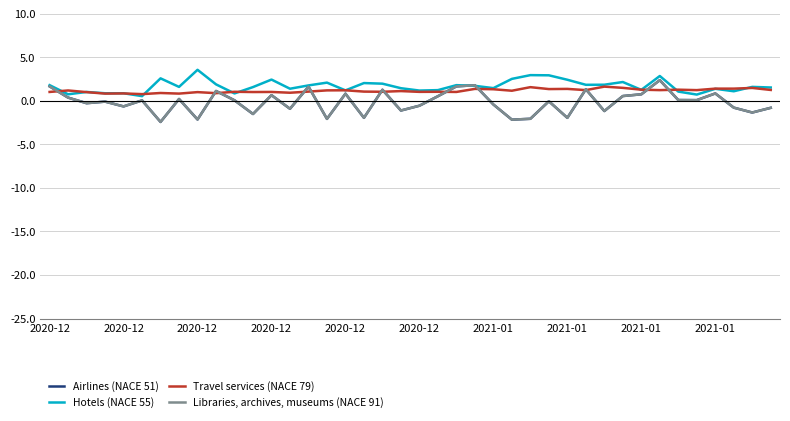

At which category does Travel services (NACE 79) reach its first local valley?

2020-12